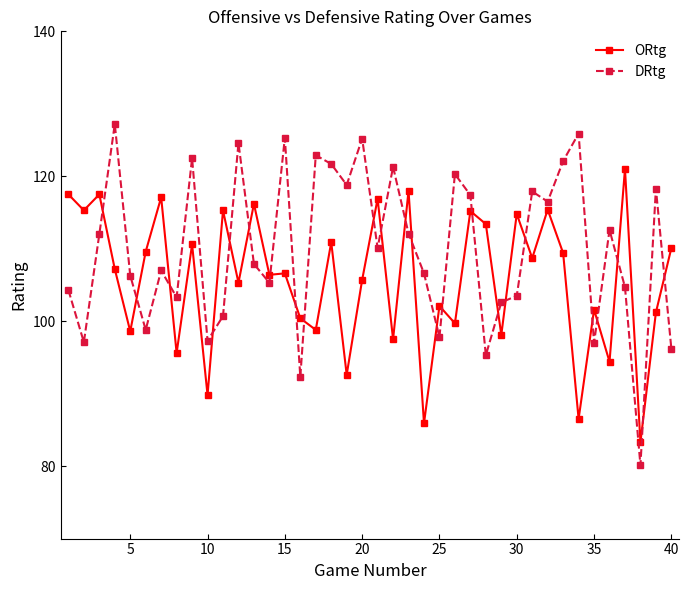

In ORtg, how many points are higher than both neighbors (excluding endpoints)?

15